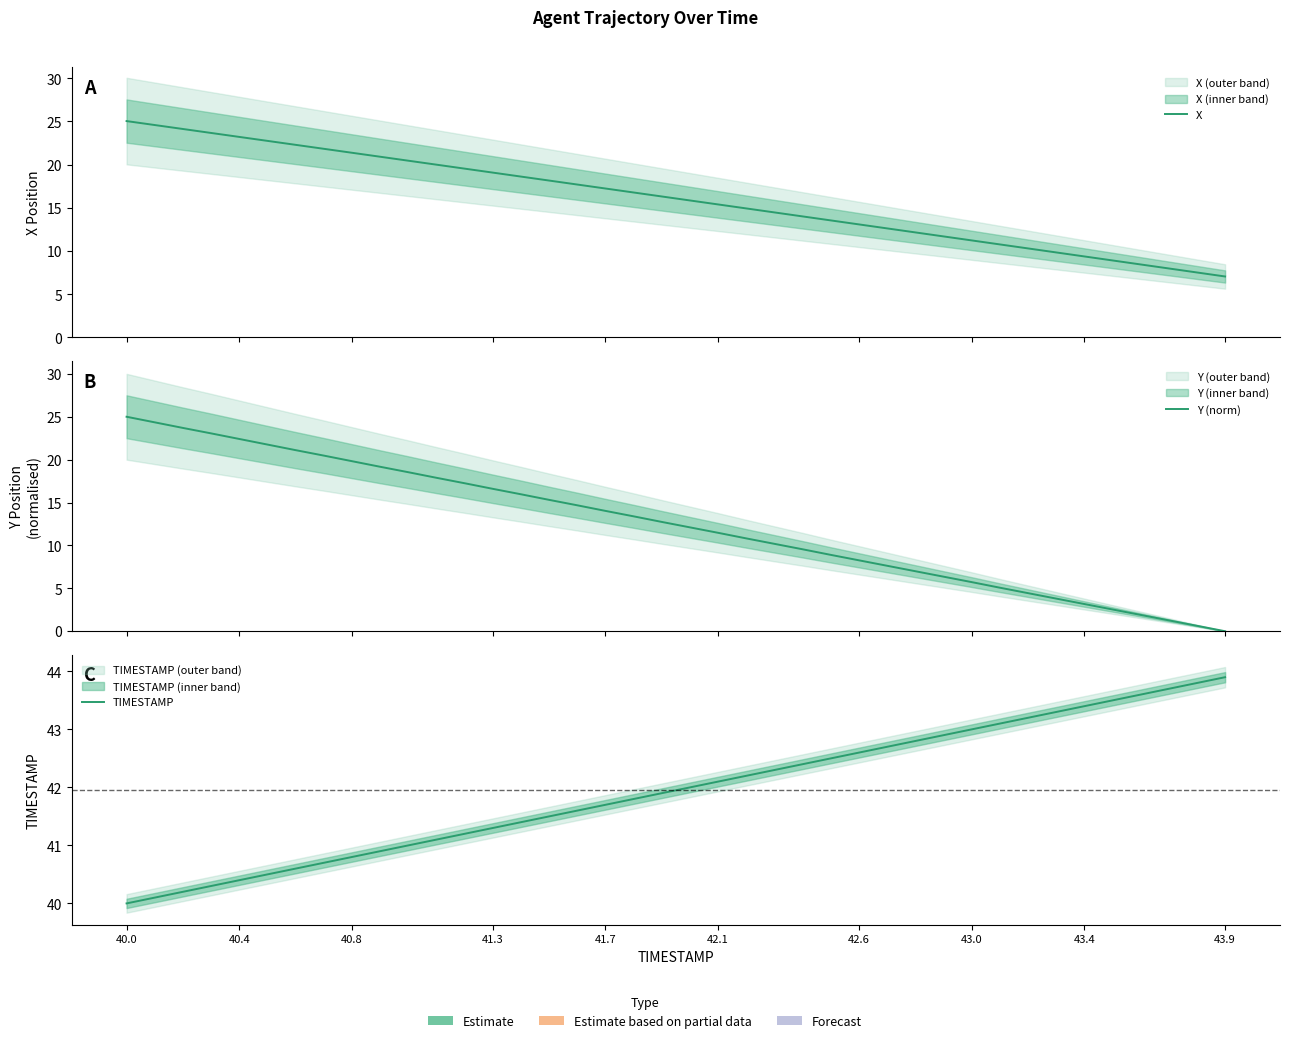

The X series shows 11.2 at 43.0. True or false?

True